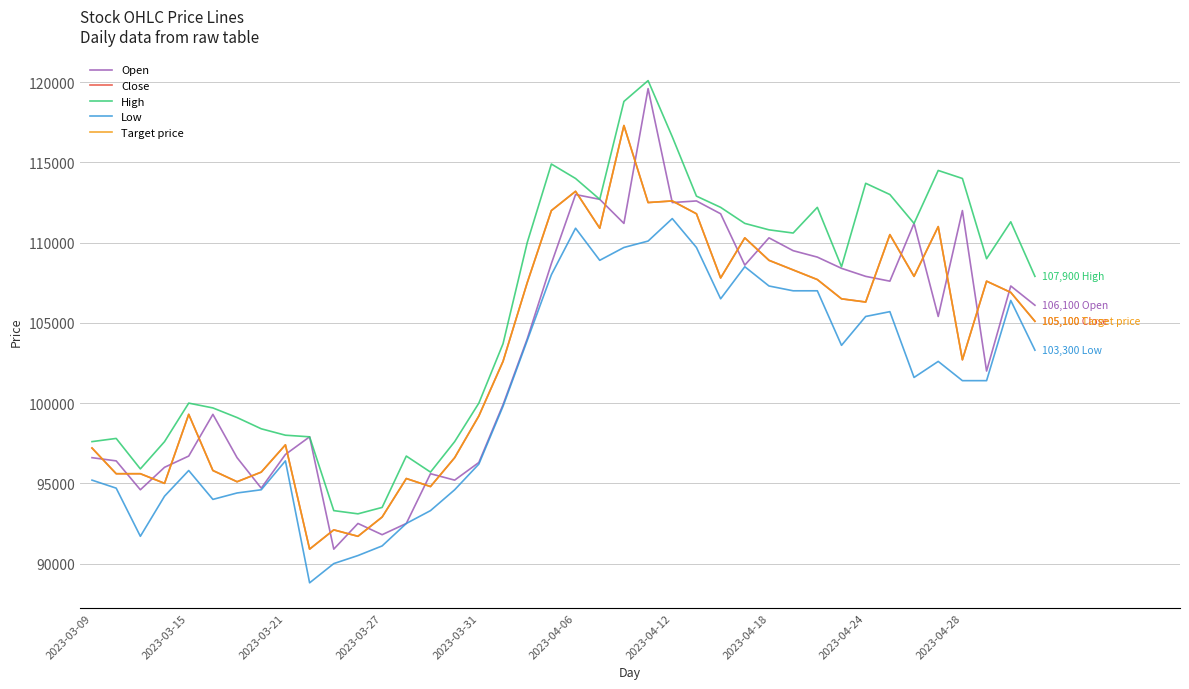

What is the value of the High point at the 13th from the left?

93500